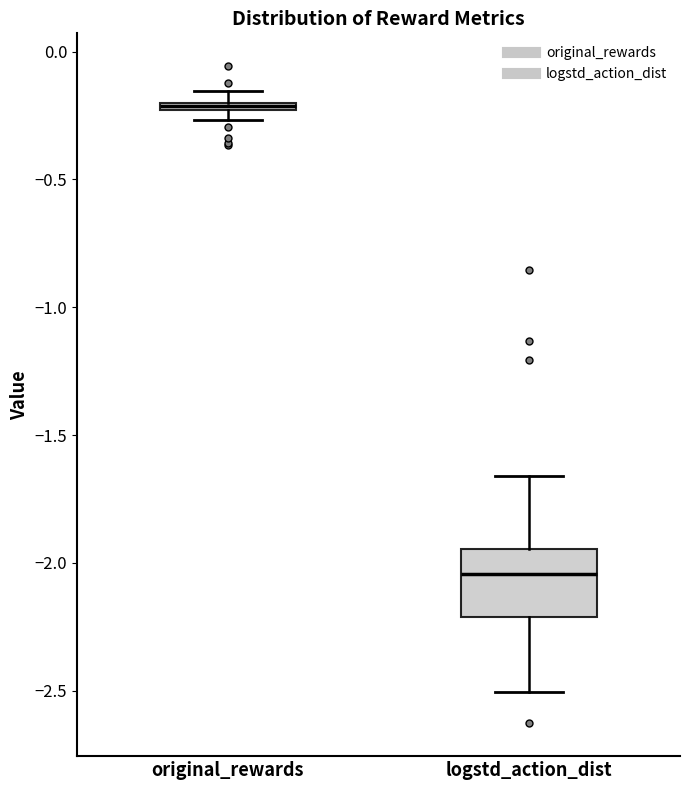

Which box's median line is the highest?

original_rewards